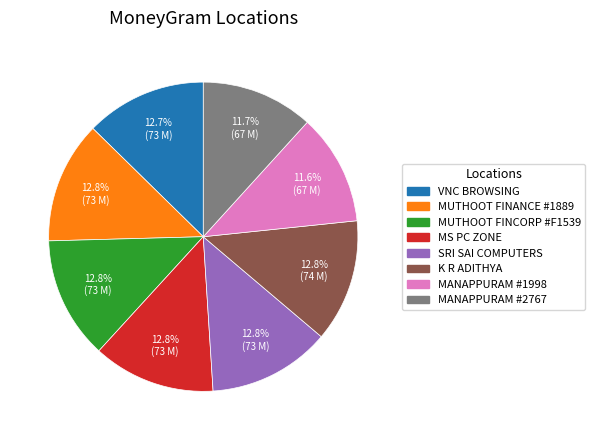

Is there any slice that represents more than half of the pie?

No